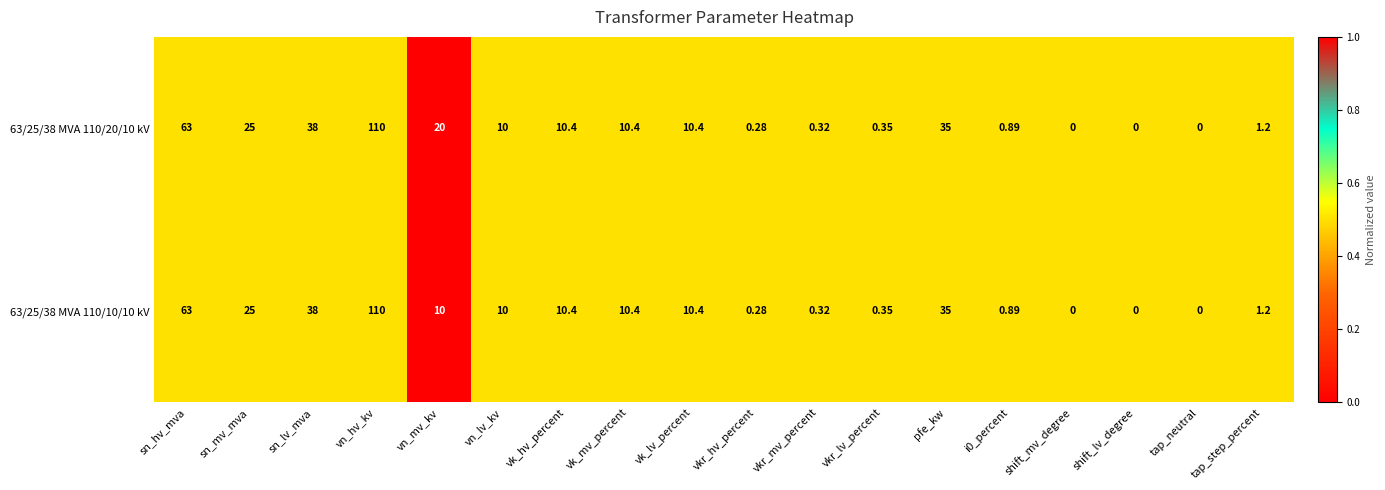

Is the value of 63/25/38 MVA 110/20/10 kV at vkr_hv_percent greater than the value of 63/25/38 MVA 110/10/10 kV at i0_percent?

No